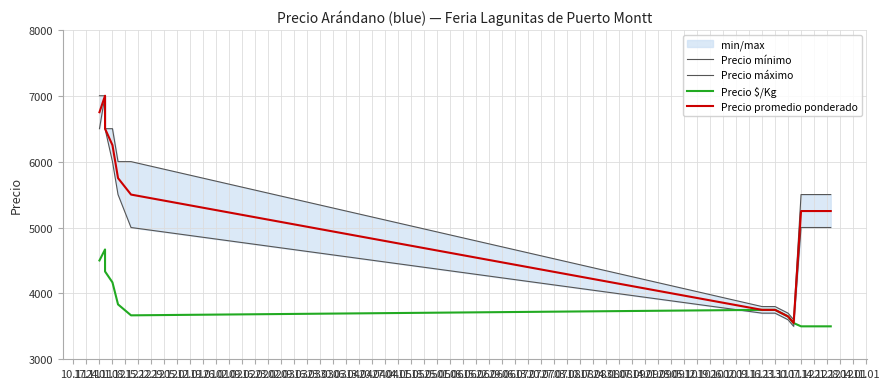

At which label is Precio mínimo closest to 5250?

08.12